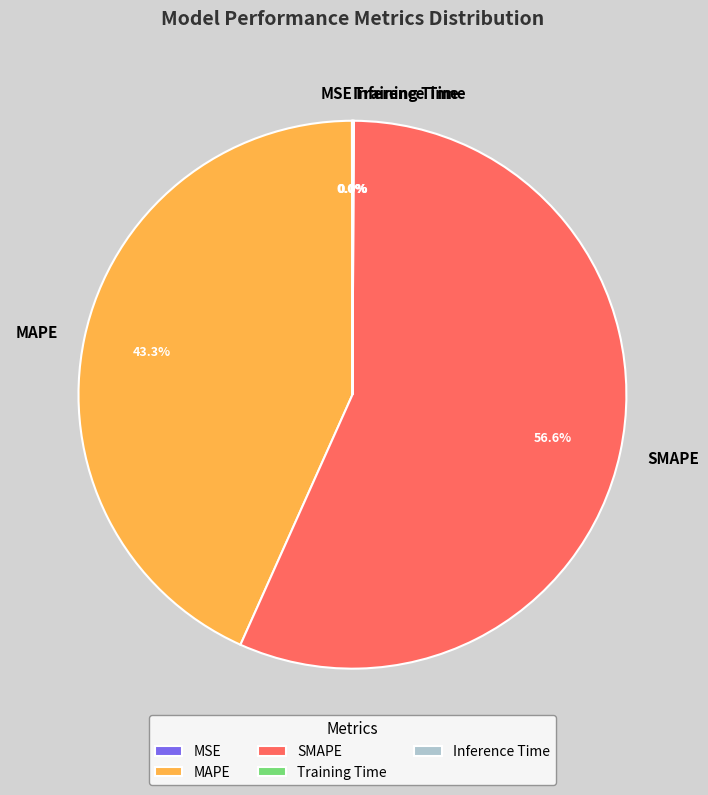

What is the largest slice in the pie chart?

SMAPE